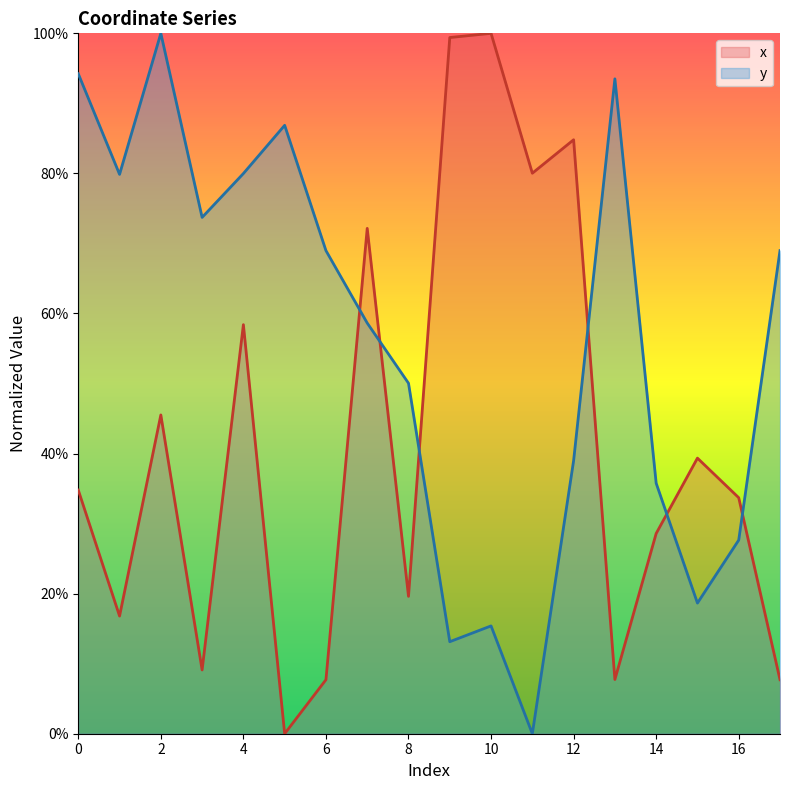

At how many categories does at least one series exceed 0?

18